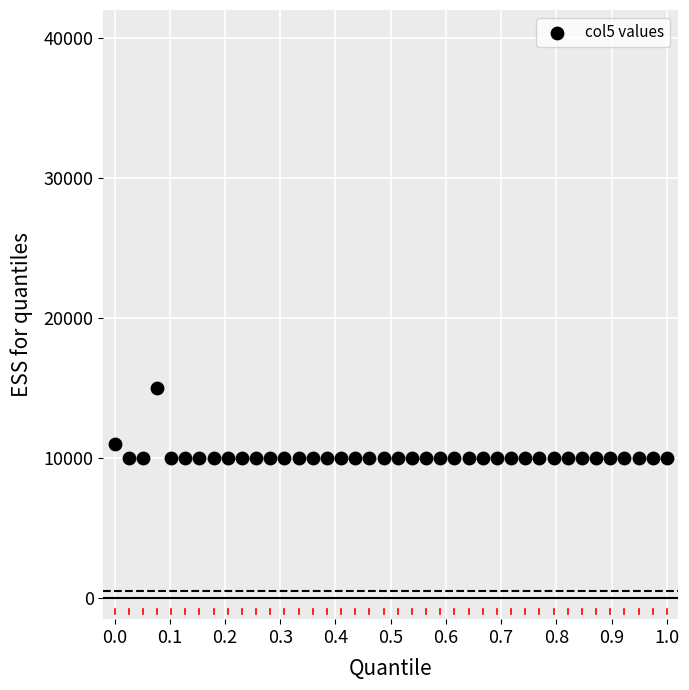

What Y value in the scatter plot is closest to 12500?

11000